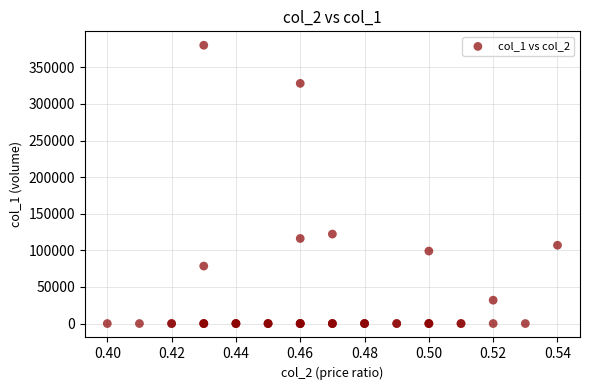

What Y value in the scatter plot is closest to 190050?

122200